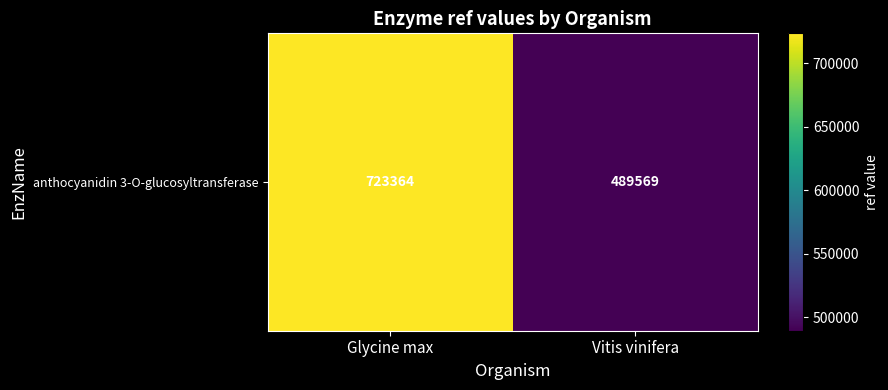

Which label corresponds to the smallest value in the chart?

Vitis vinifera